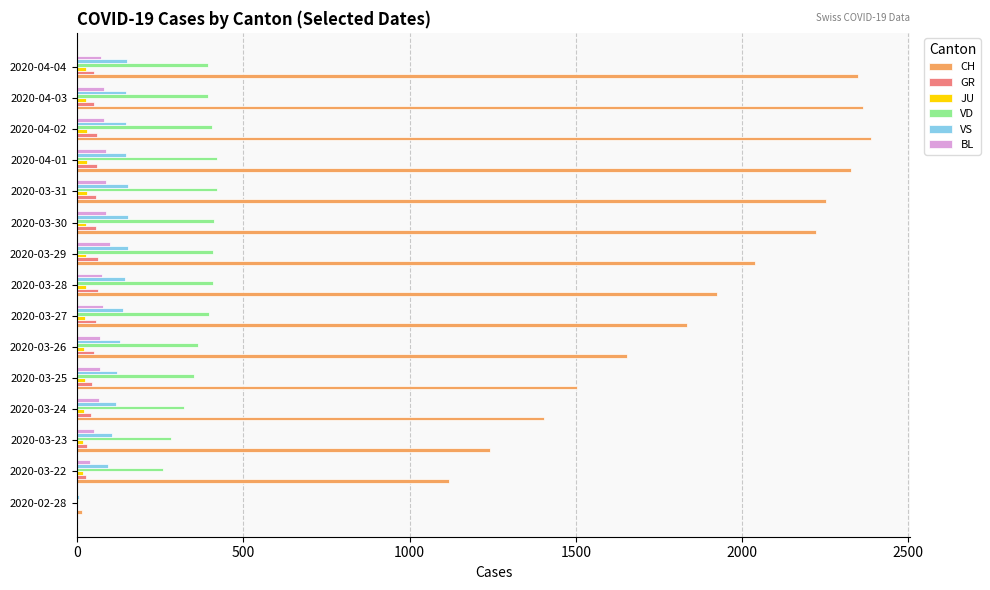

What is the maximum value shown in the chart?

2387